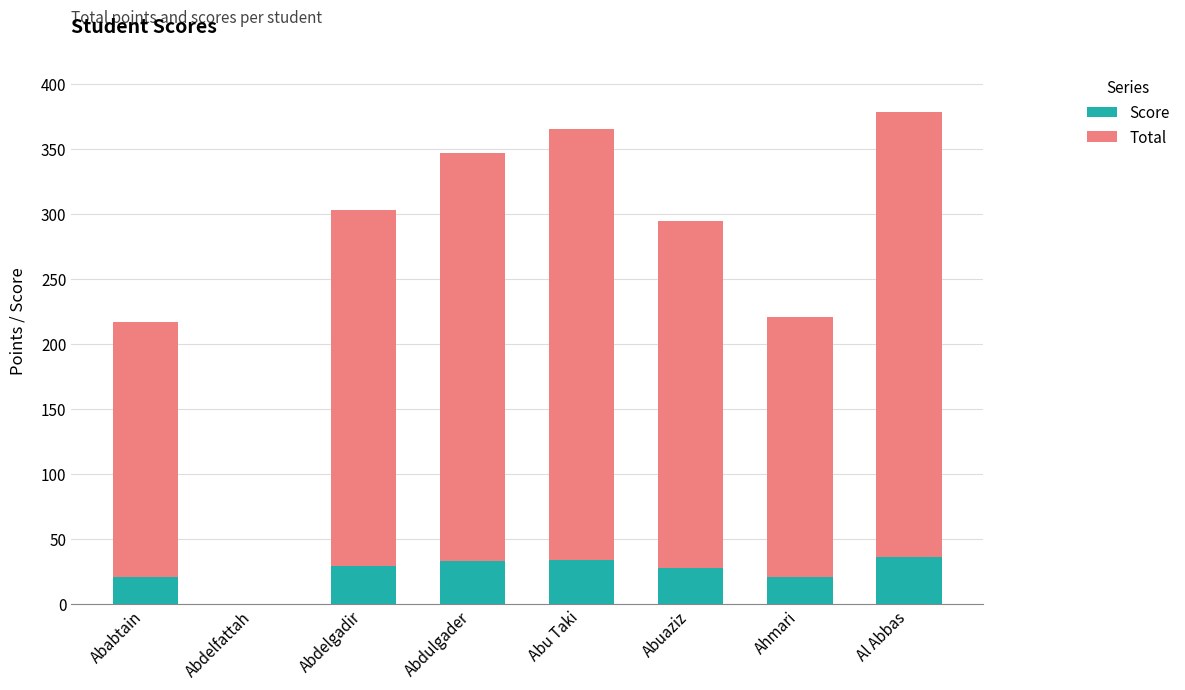

The value of Score at Abuaziz is 28. True or false?

True